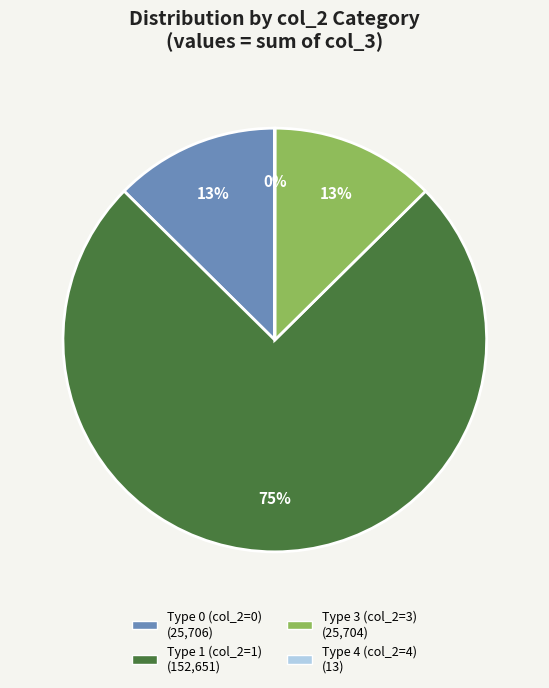

Does any single category account for the majority?

Yes